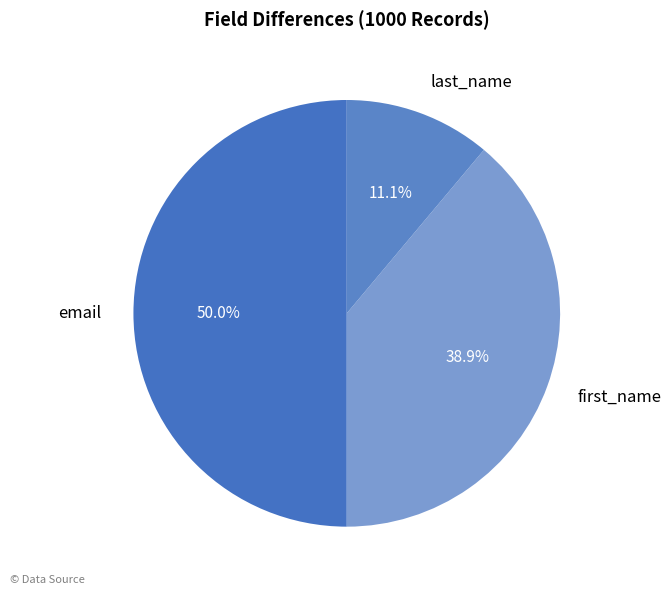

To the nearest percent, what is the difference between the largest and smallest slice percentages?

39%